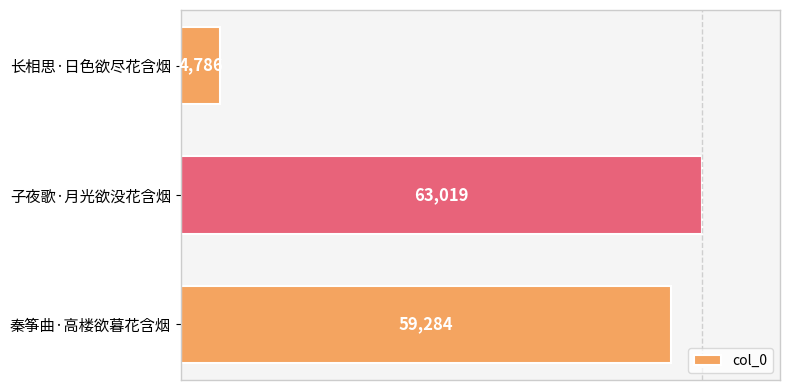

Where is the data nearest to the value 33902?

秦筝曲·高楼欲暮花含烟